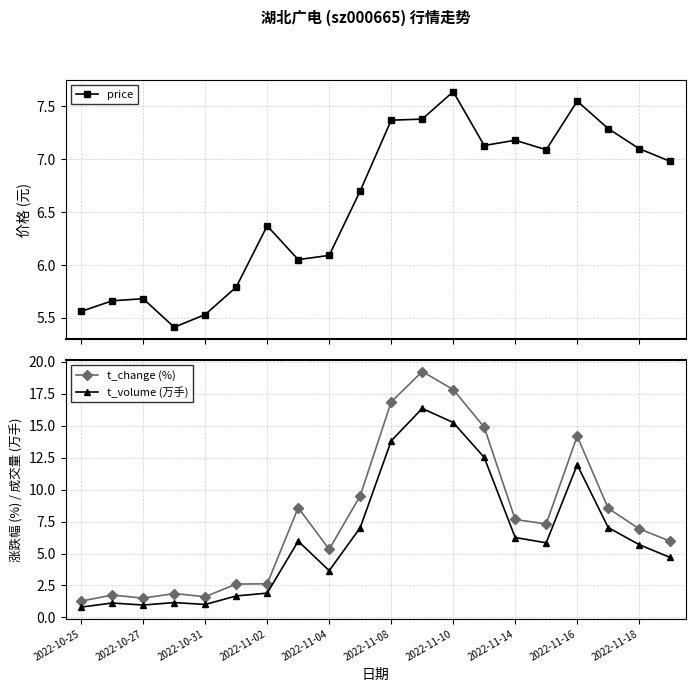

At how many categories does at least one series exceed 19?

1